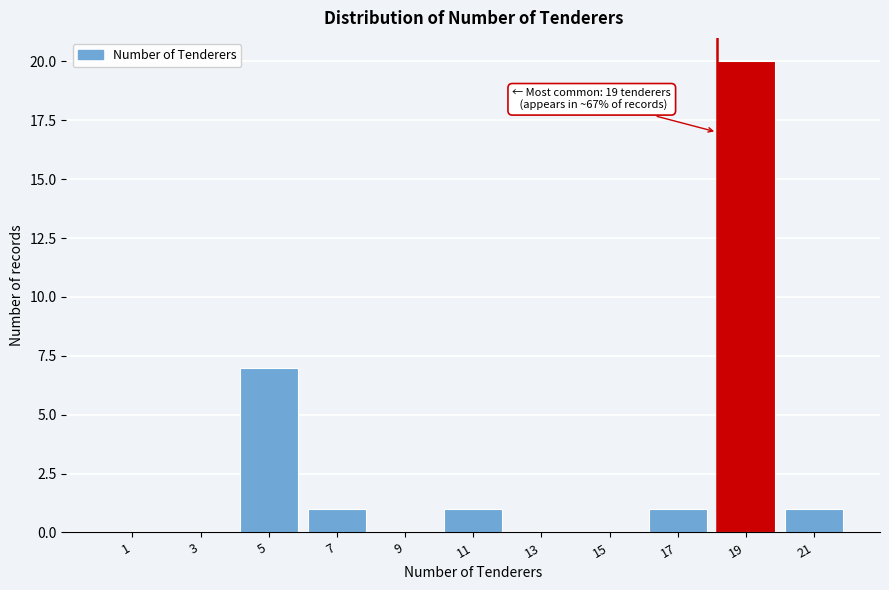

Reading left to right, transcribe all the data shown in this chart.

1=0	3=0	5=7	7=1	9=0	11=1	13=0	15=0	17=1	19=20	21=1